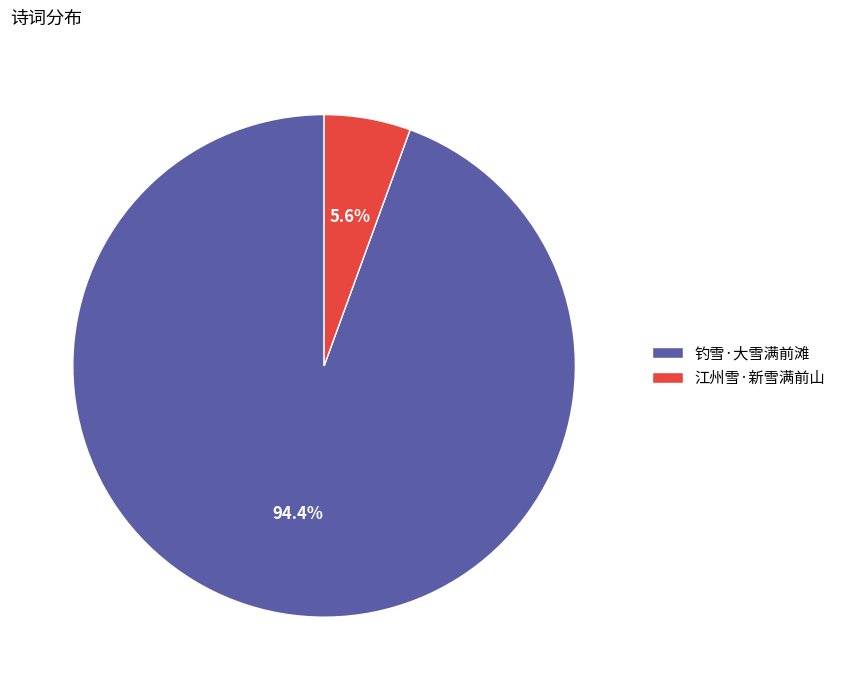

What is the largest slice in the pie chart?

钓雪·大雪满前滩